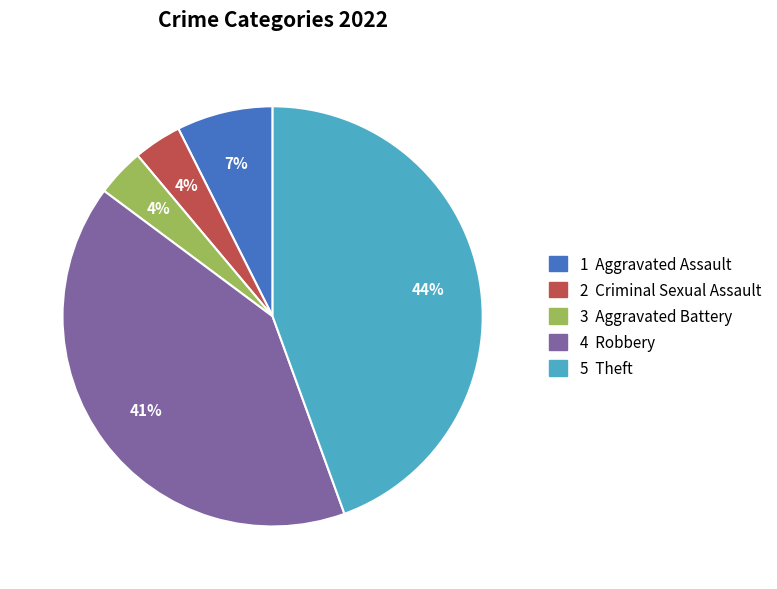

To the nearest percent, what is the average slice percentage?

20%